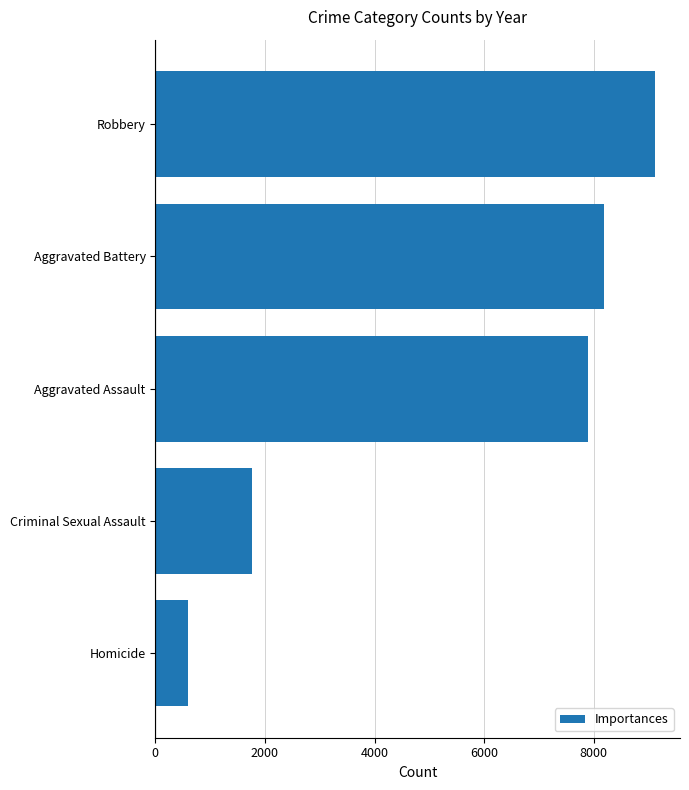

Count the number of categories in the chart.

5